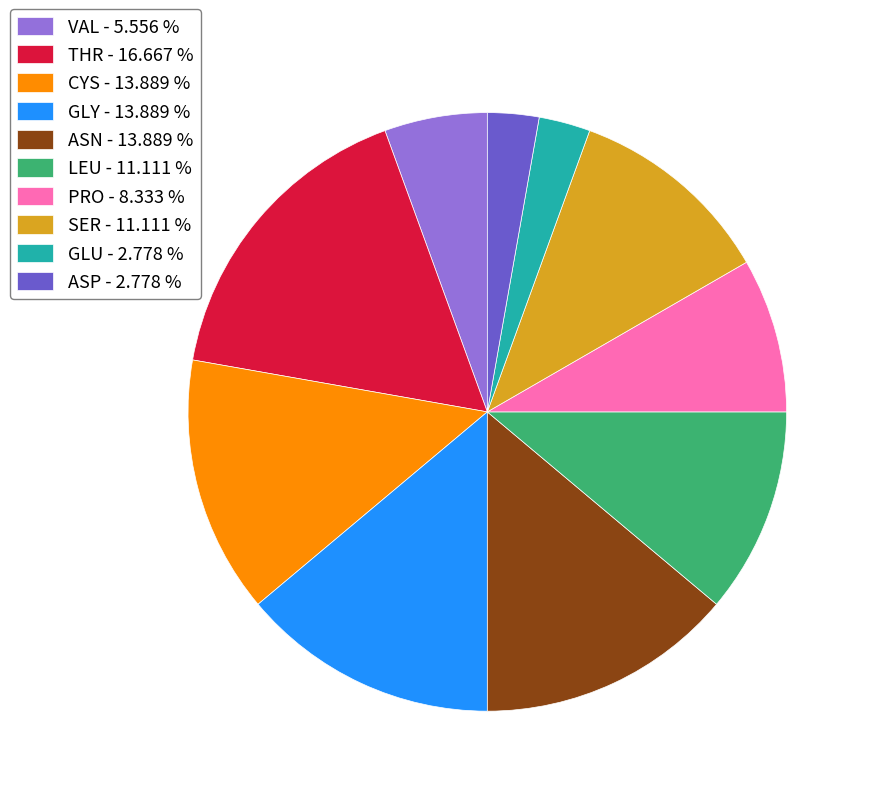

Does GLY represent more than half of the total?

No